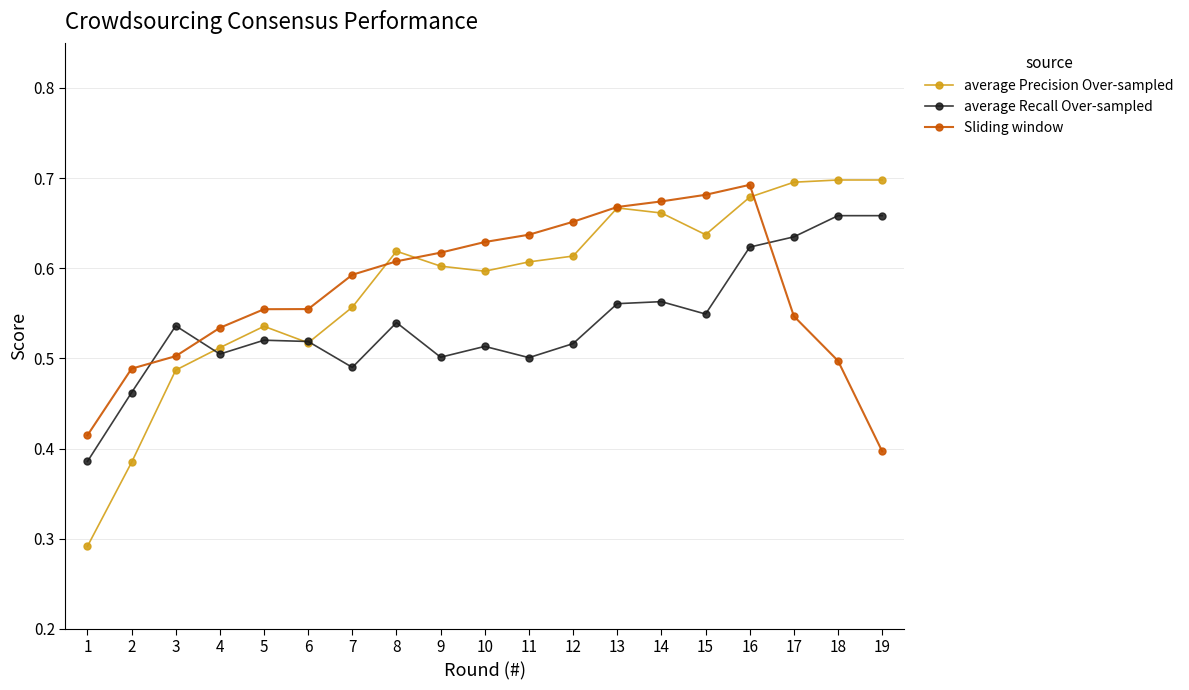

Is it true that Sliding window equals 1.1 at 12?

False